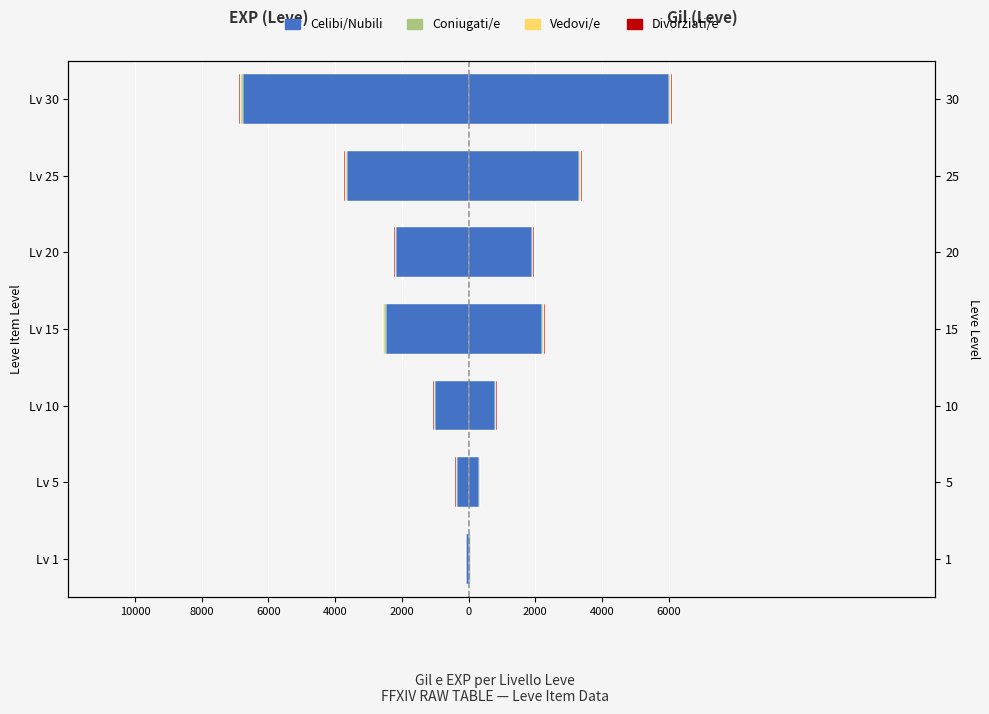

What is the value of the Celibi/Nubili bar at the 1st from the left?

-63